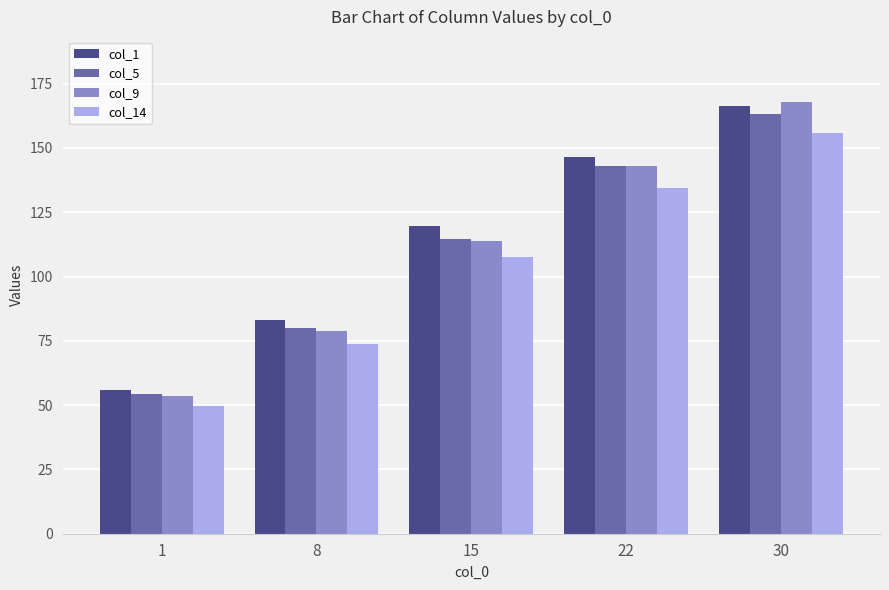

What is the average value of the col_5 series?

111.0